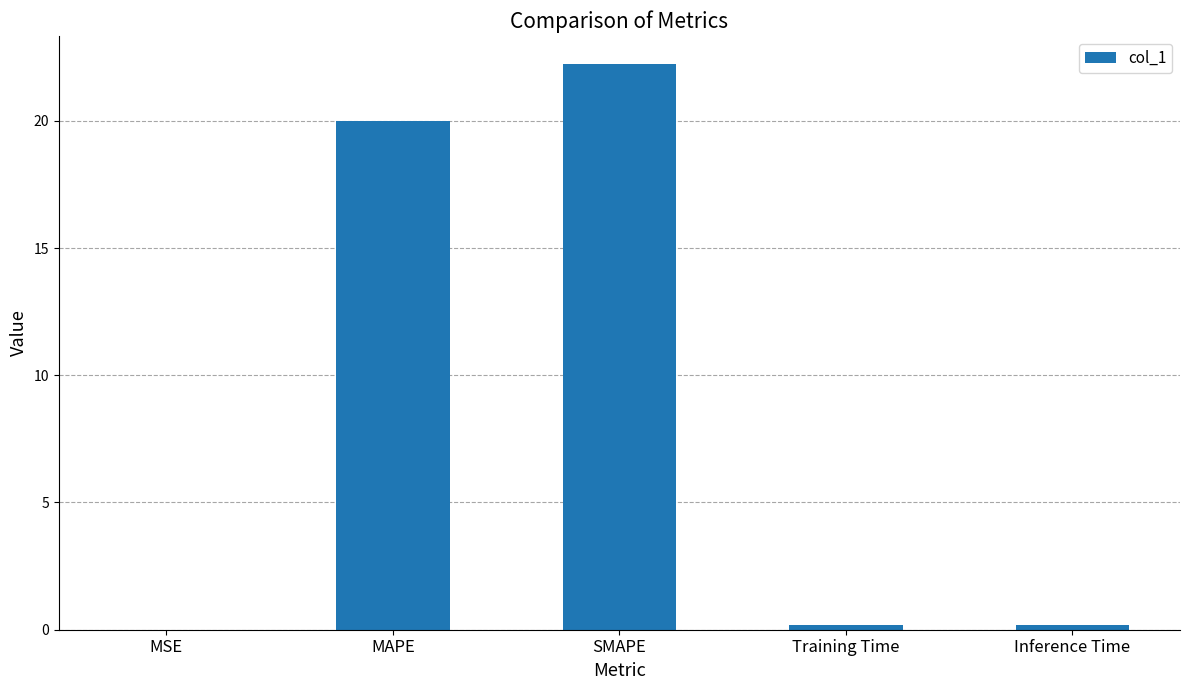

What is the ratio of the value at SMAPE to the value at MAPE?

1.1